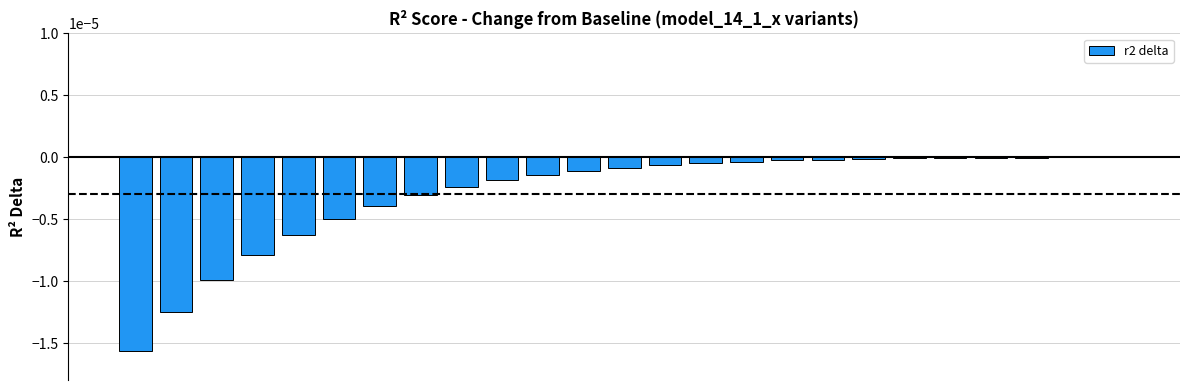

List the labels in order of value, smallest first.

0, 1, 2, 3, 4, 5, 6, 7, 8, 9, 10, 11, 12, 13, 14, 15, 16, 17, 18, 19, 20, 21, 22, 23, 24